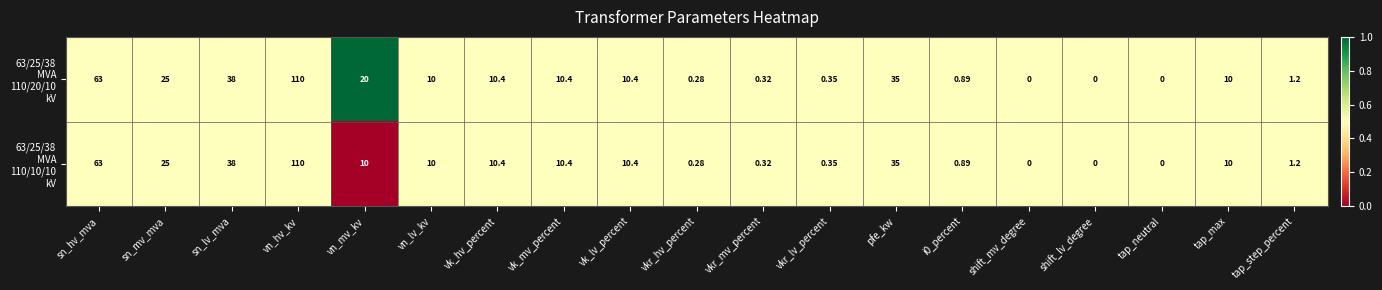

At which category is the sum across all series the highest?

vn_hv_kv